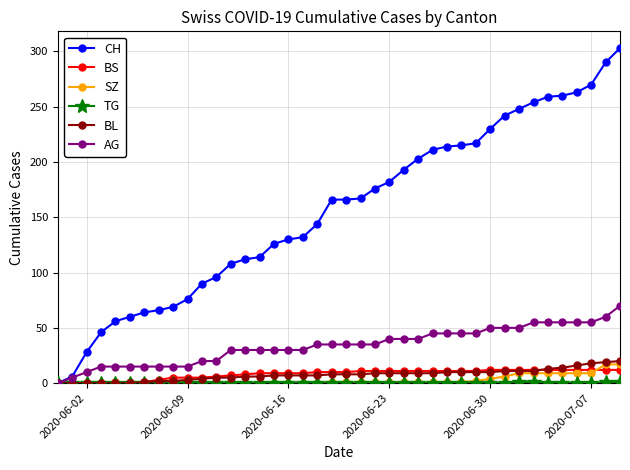

Which series has the largest range (max minus min)?

CH